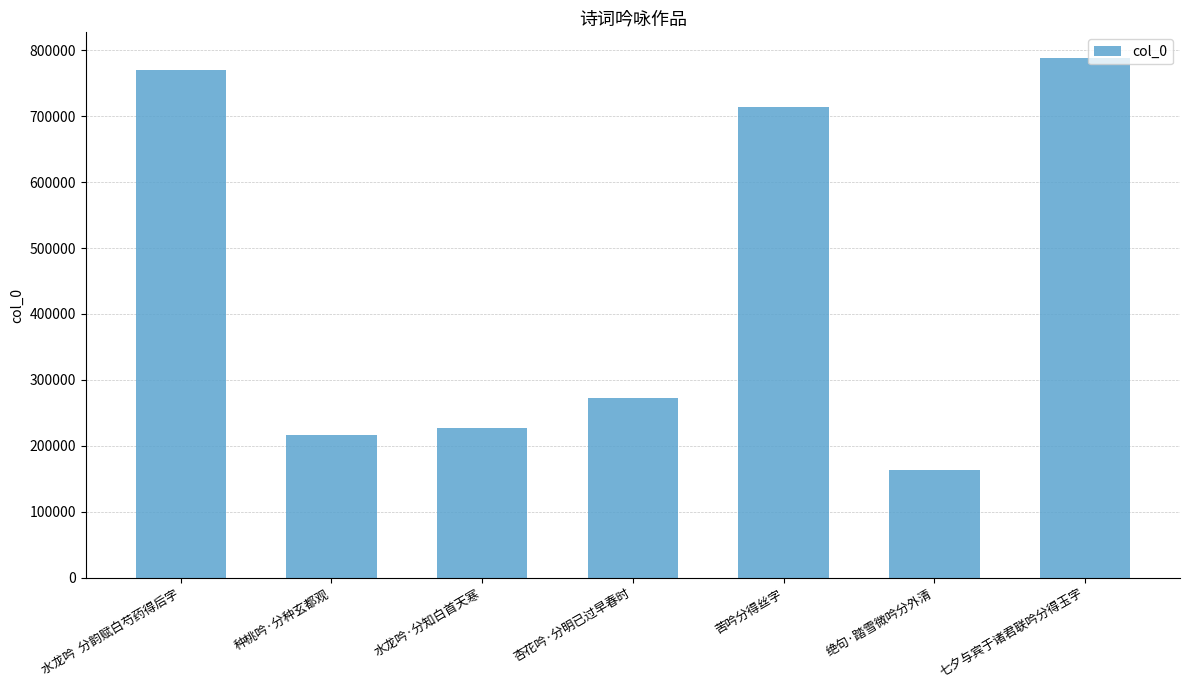

At which category does the chart reach its peak across all series?

七夕与宾于诸君联吟分得玉字